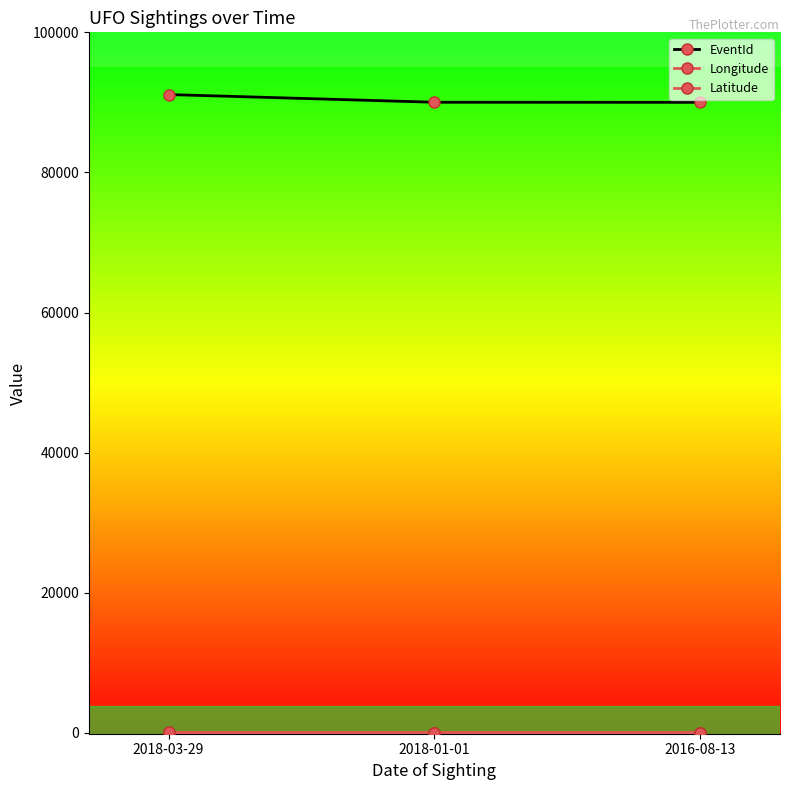

Which category has the lowest value in the Longitude series?

2018-03-29